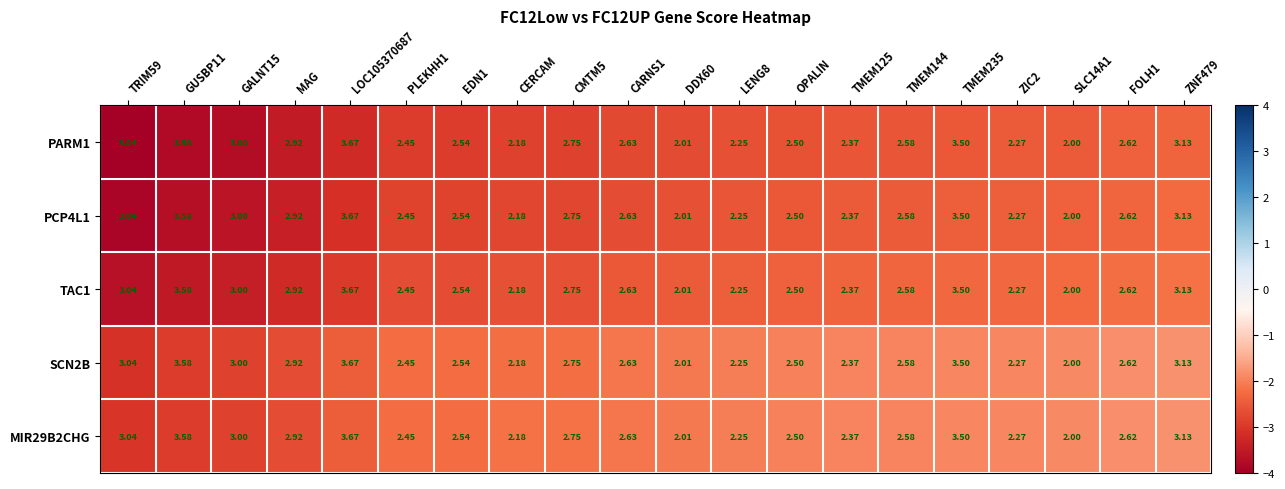

Is the value of PCP4L1 at CARNS1 greater than the value of PARM1 at EDN1?

Yes